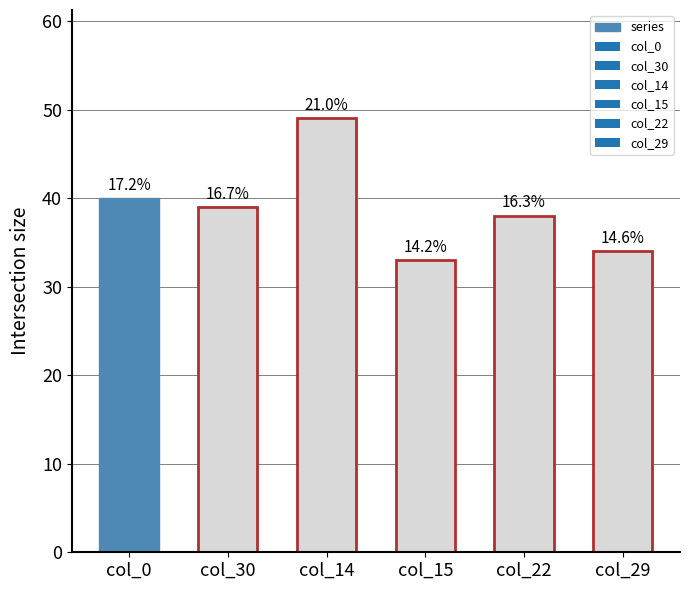

What is the difference between the maximum and minimum values?

16